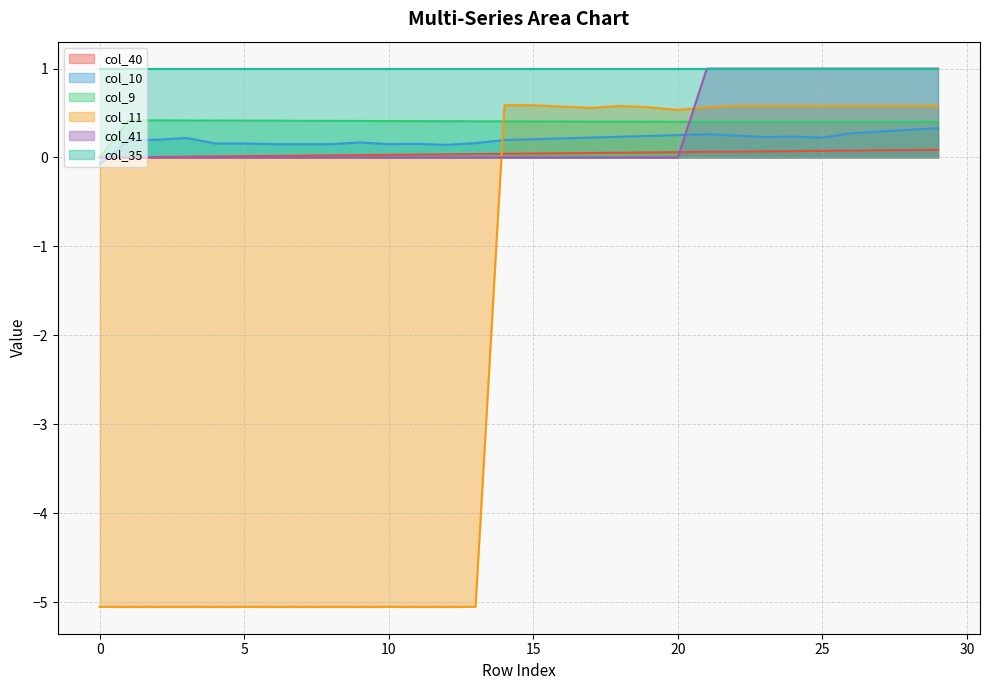

True or false: col_41 has a value of 0.0 at 0.

True